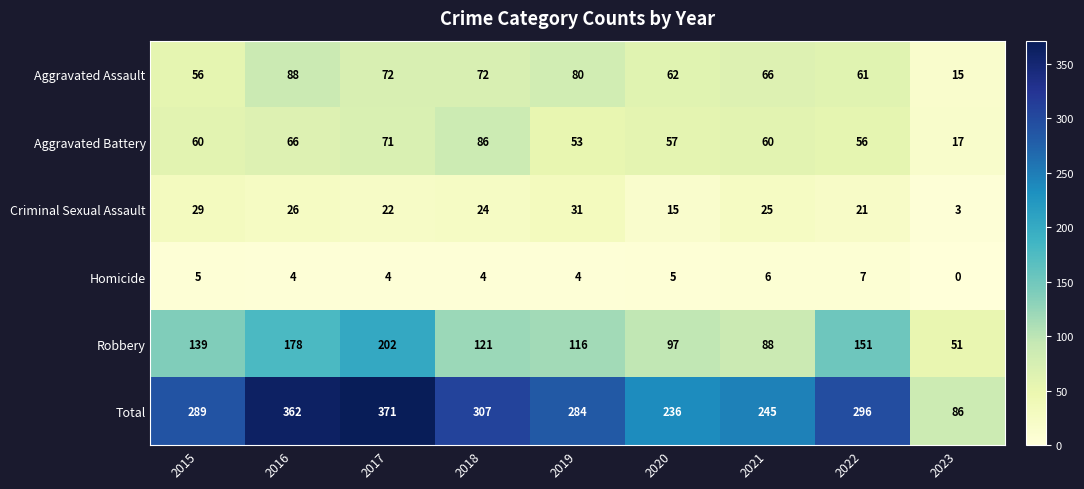

Rank the series at 2019 from highest to lowest value.

Total, Robbery, Aggravated Assault, Aggravated Battery, Criminal Sexual Assault, Homicide